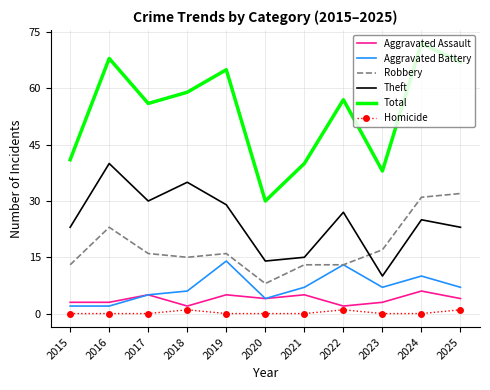

List the labels in order of Total value, largest first.

2024, 2016, 2025, 2019, 2018, 2022, 2017, 2015, 2021, 2023, 2020